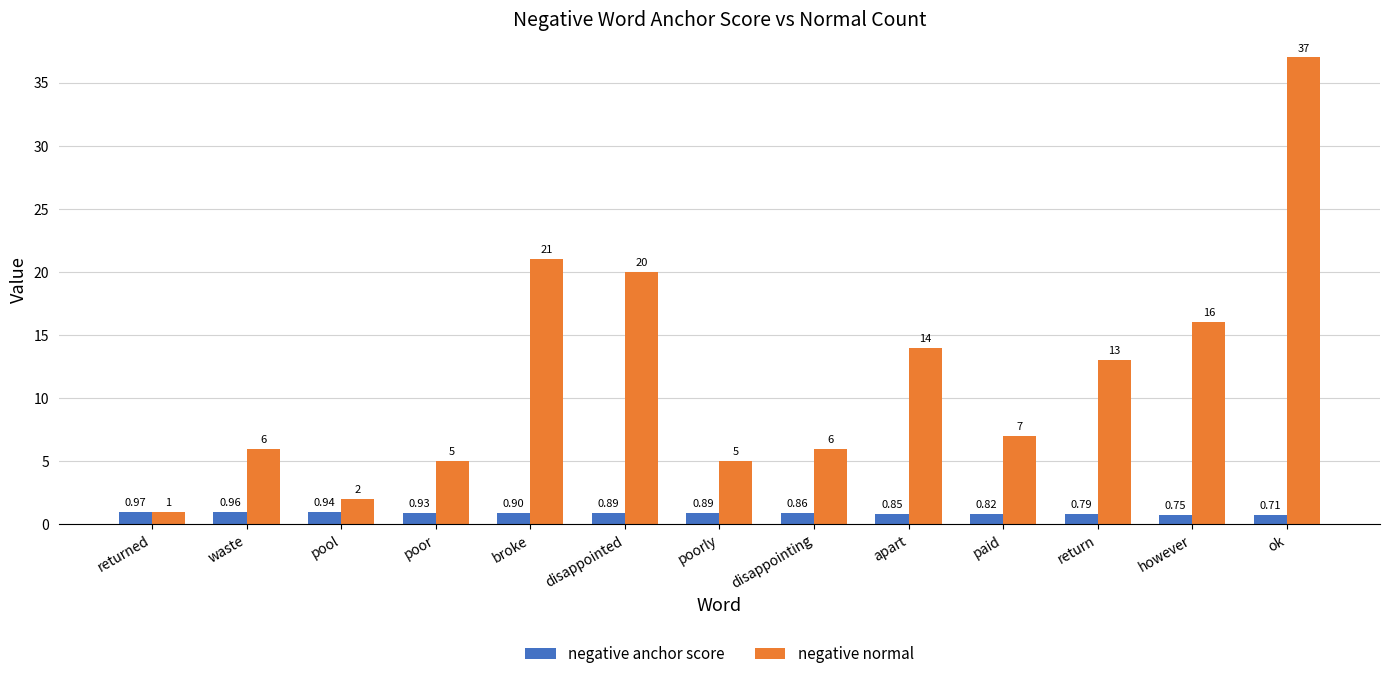

Which series has the largest range (max minus min)?

negative normal